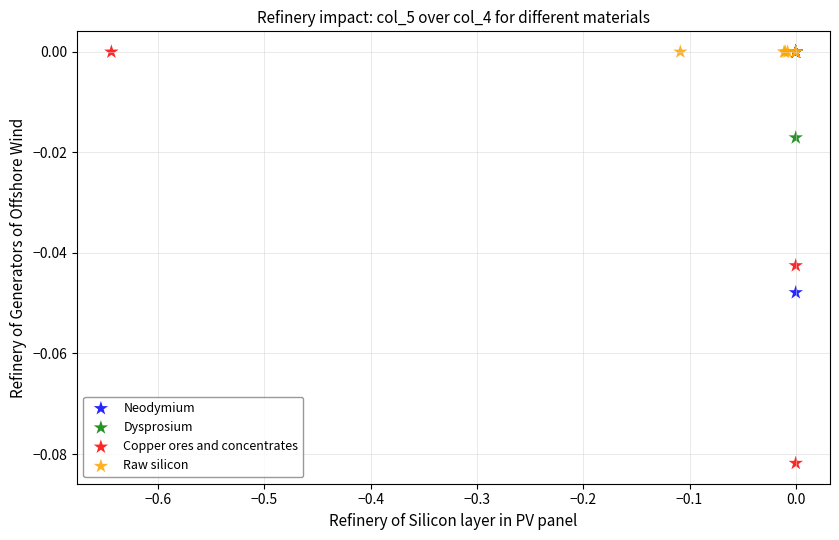

Which series reaches the minimum Y coordinate?

Copper ores and concentrates